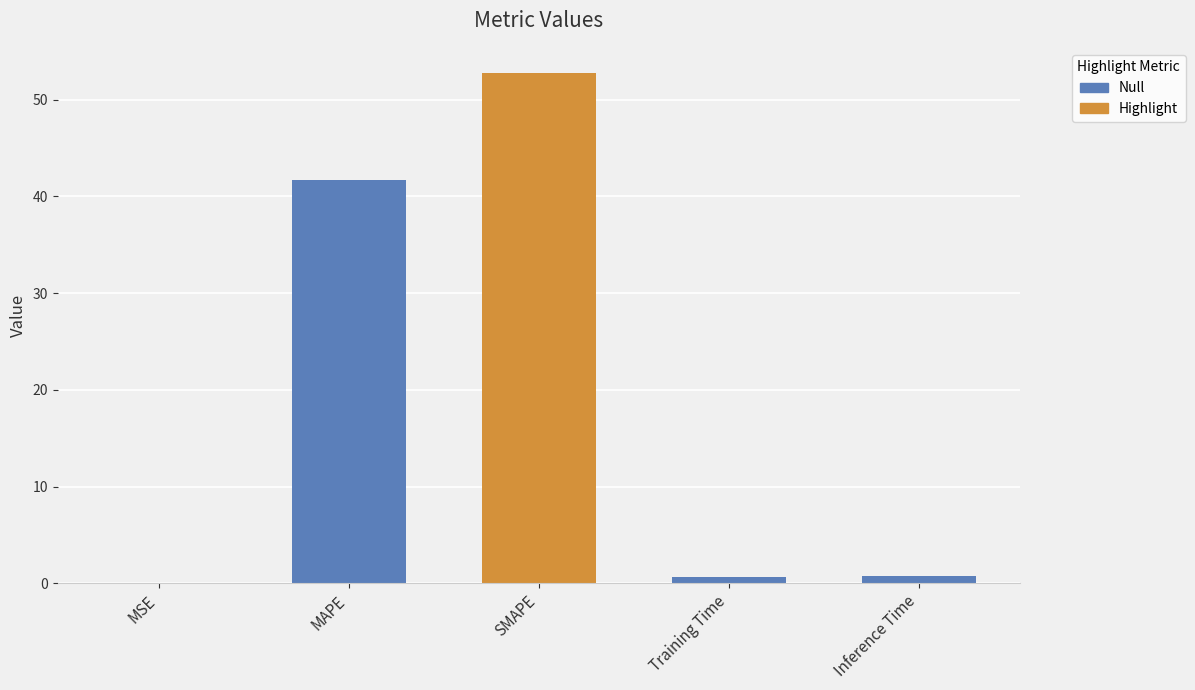

What is the value of the 4th bar from the left?

0.7